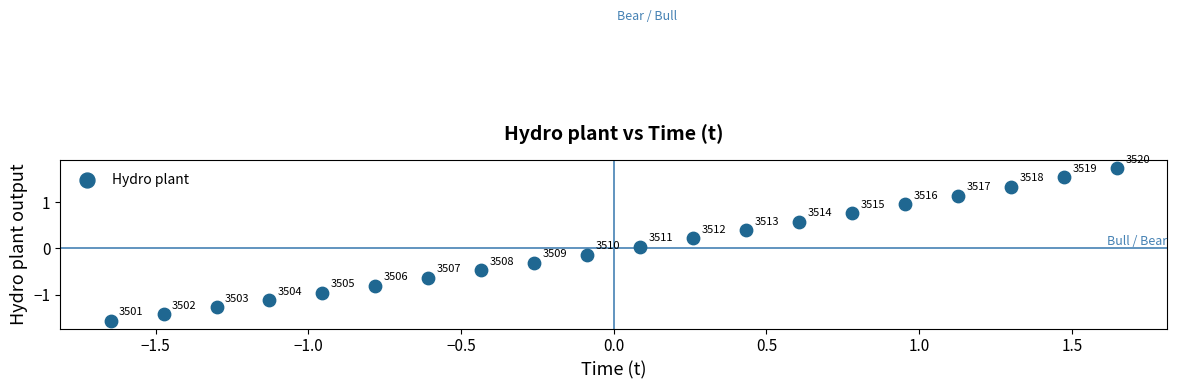

What is the range of Y values (max minus min)?

3.3